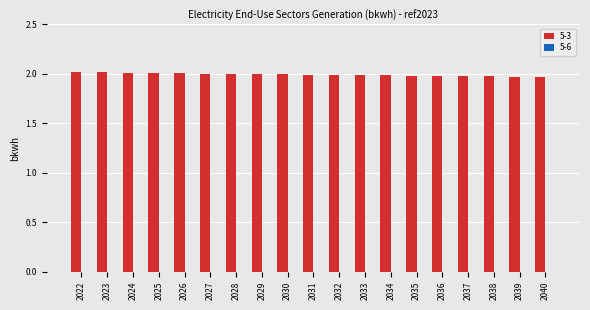

What is the ratio of the value at 2039 to the value at 2034?

1.0